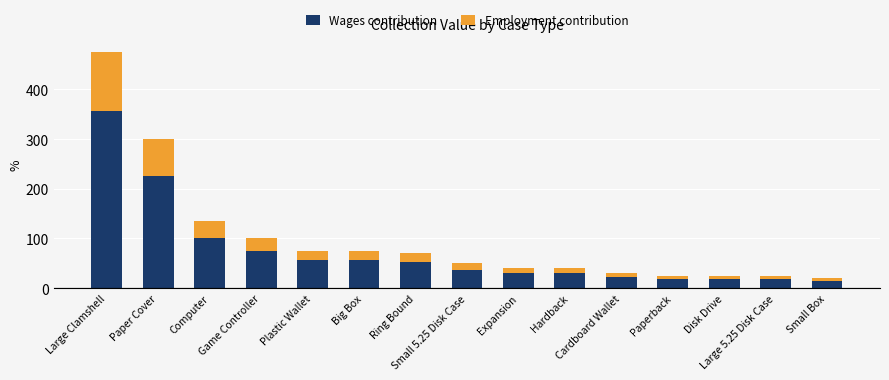

What is the difference between the maximum and minimum values in the Wages contribution series?

341.2